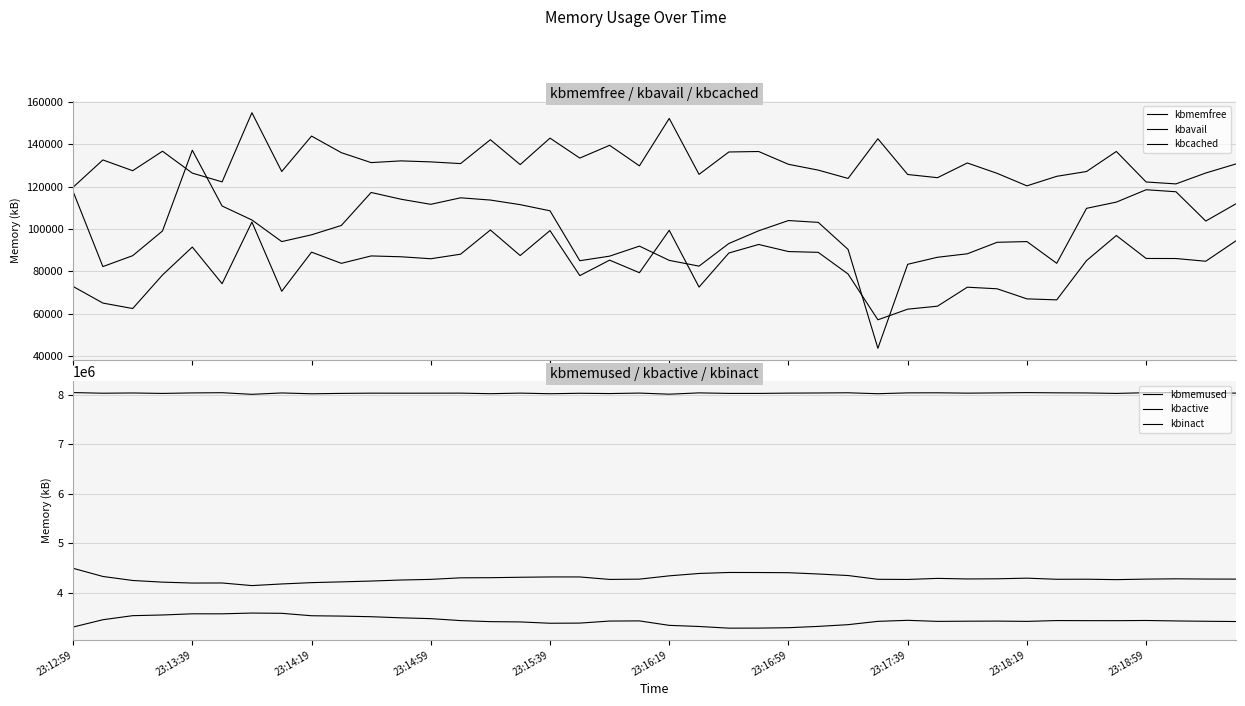

At which label does kbcached first exceed 101696?

23:12:59